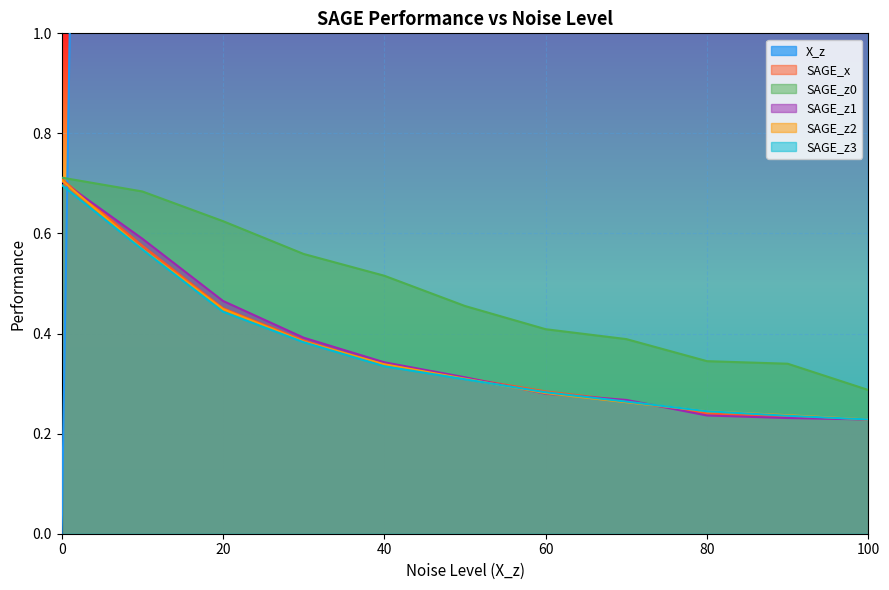

What value does the SAGE_x series have at 100?

0.2